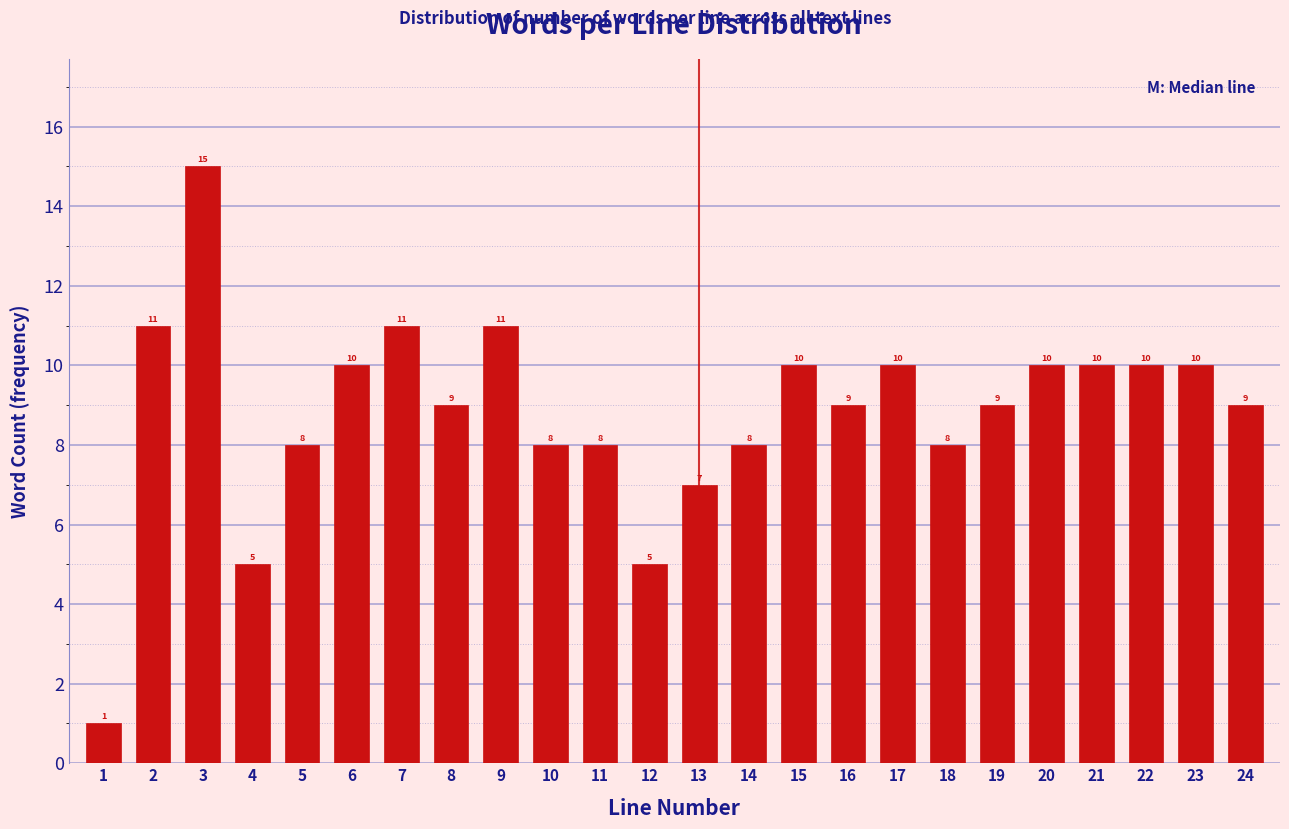

Reading left to right, what are all the values shown in this chart?

1	11	15	5	8	10	11	9	11	8	8	5	7	8	10	9	10	8	9	10	10	10	10	9